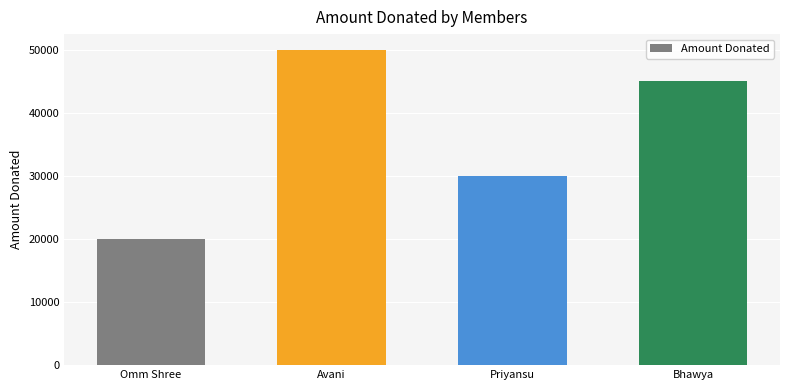

How many values are below 45000?

2